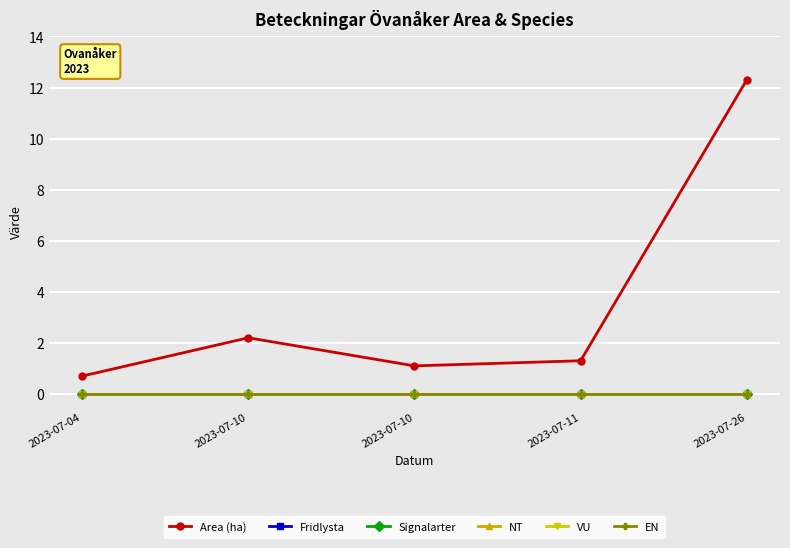

Where is NT nearest to the value 0?

2023-07-04